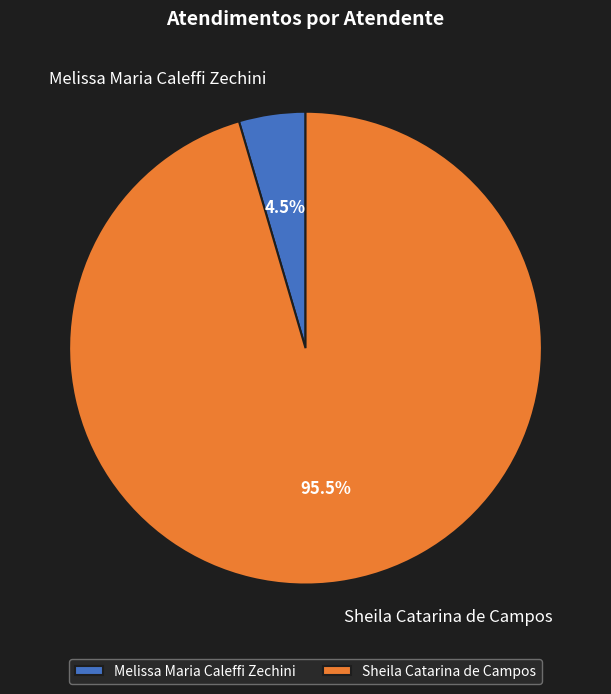

How many slices are in this pie chart?

2